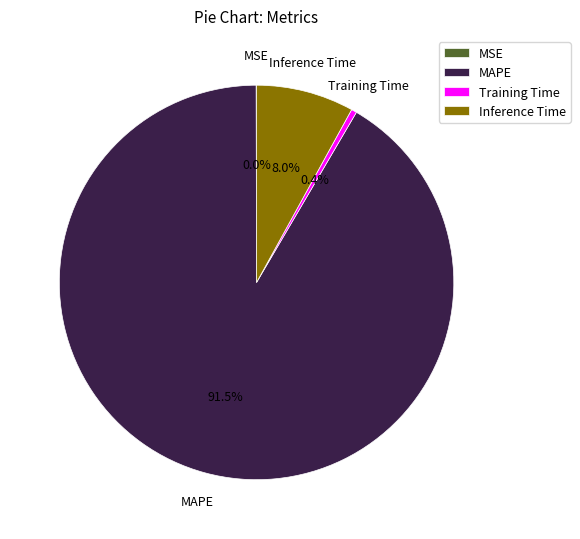

Does Inference Time represent more than half of the total?

No